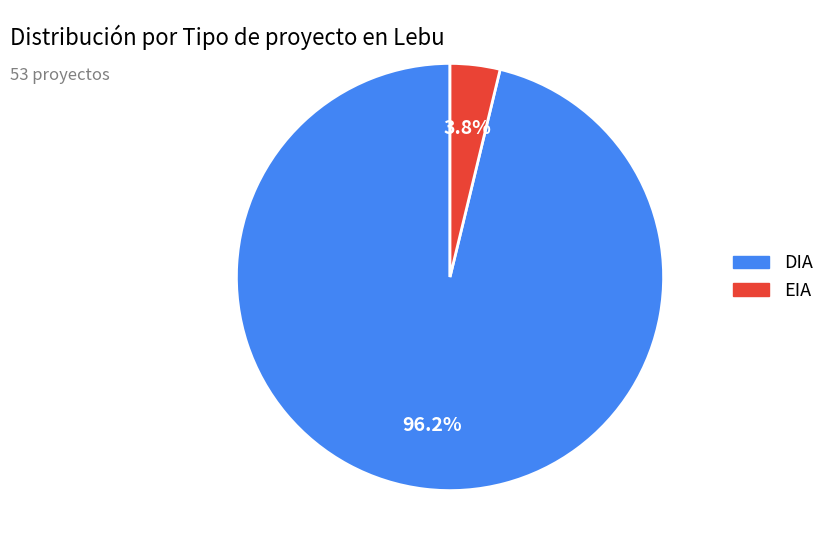

How many slices are in this pie chart?

2